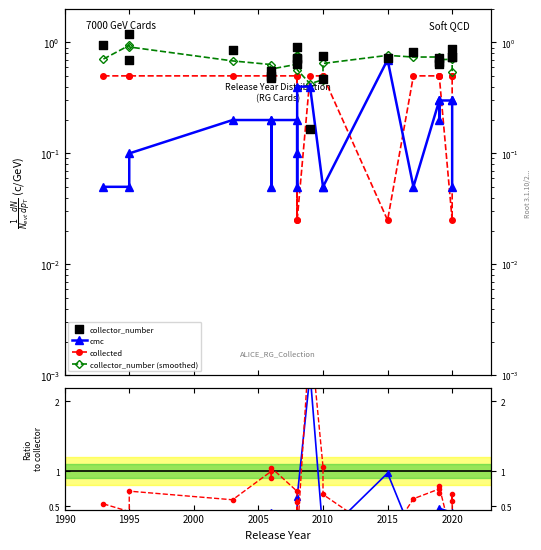

Which series has the largest total across all categories?

collector_number